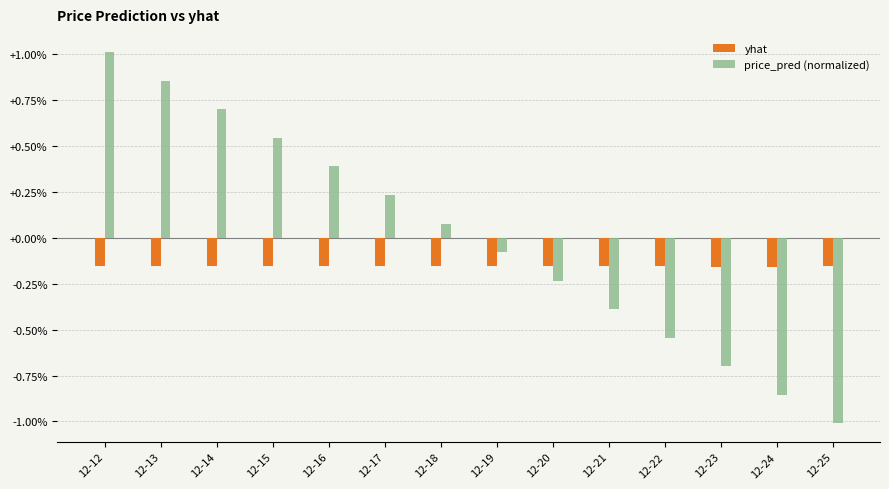

Rank the series by their maximum value, from highest to lowest.

price_pred (normalized), yhat